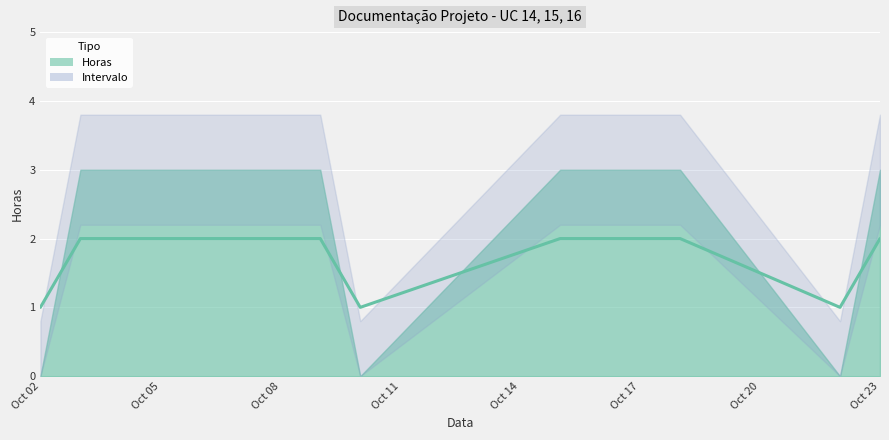

List the labels in order of value, smallest first.

2018-10-02, 2018-10-10, 2018-10-22, 2018-10-03, 2018-10-04, 2018-10-09, 2018-10-15, 2018-10-16, 2018-10-17, 2018-10-18, 2018-10-23